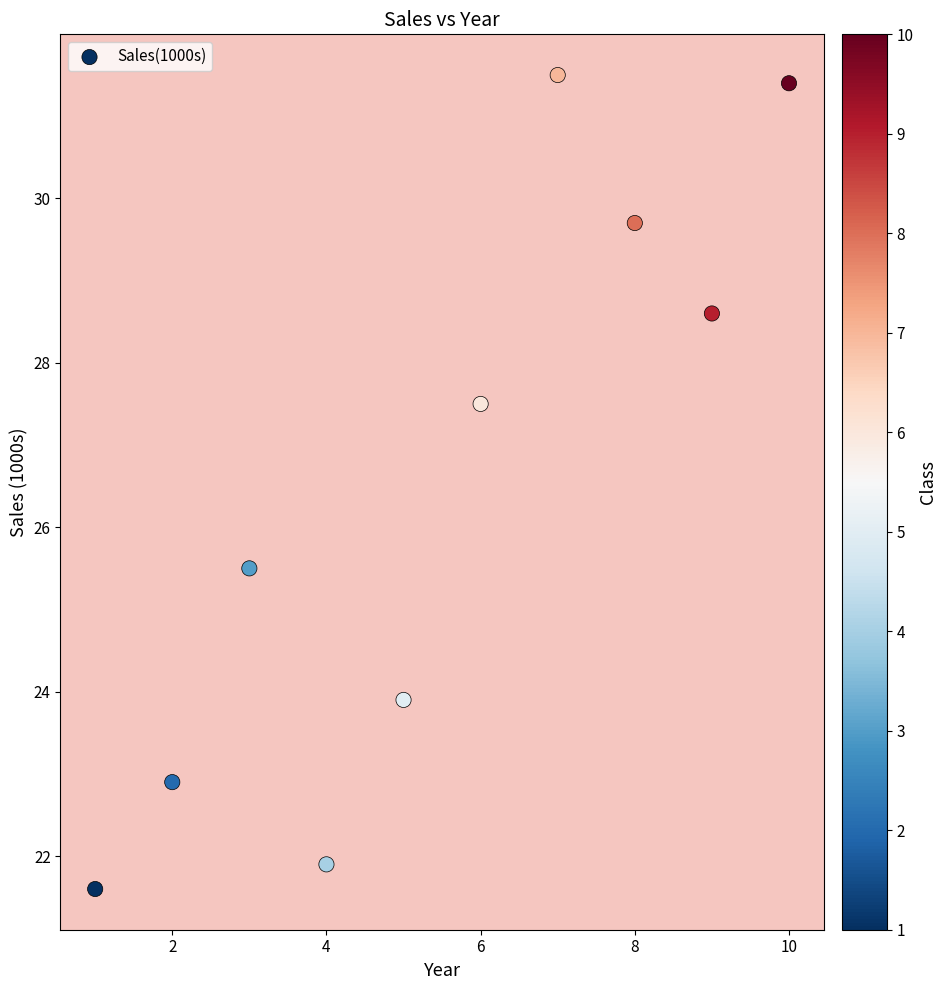

What Y value in the scatter plot is closest to 26?

25.5